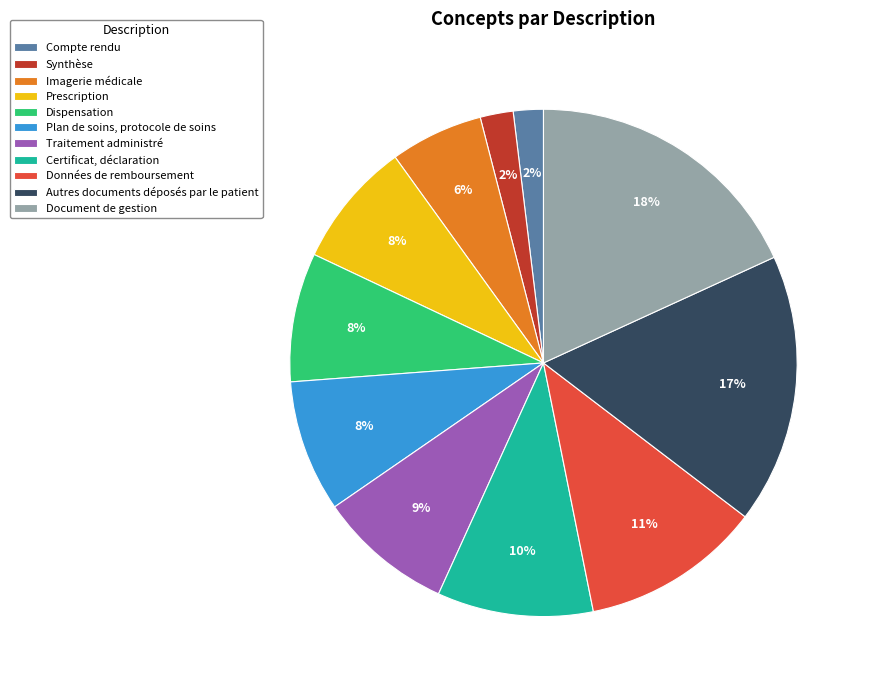

Is it true that Imagerie médicale is 6% of the pie?

True